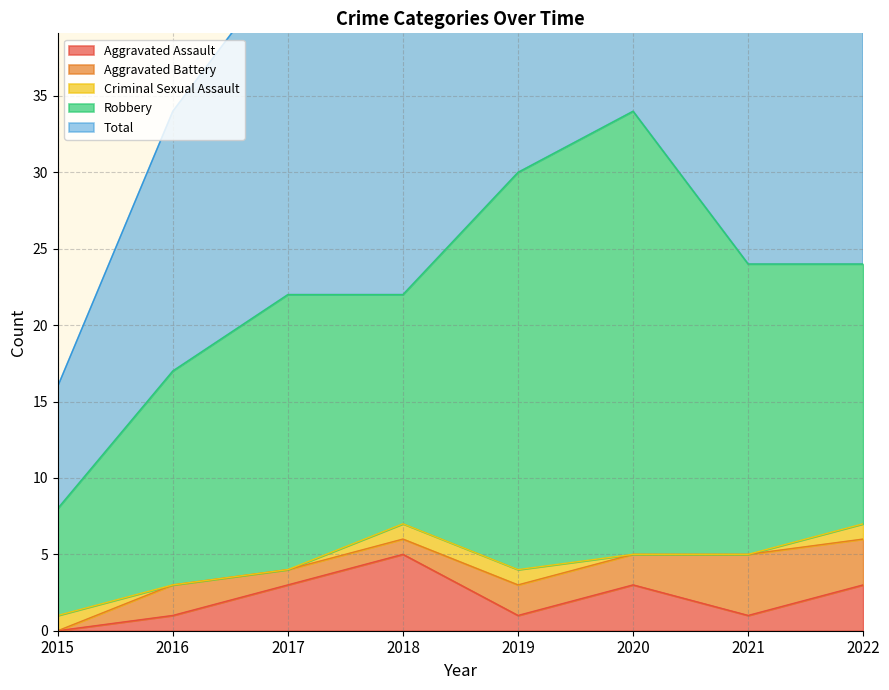

After their last crossing, which series has the higher values: Criminal Sexual Assault or Aggravated Battery?

Aggravated Battery